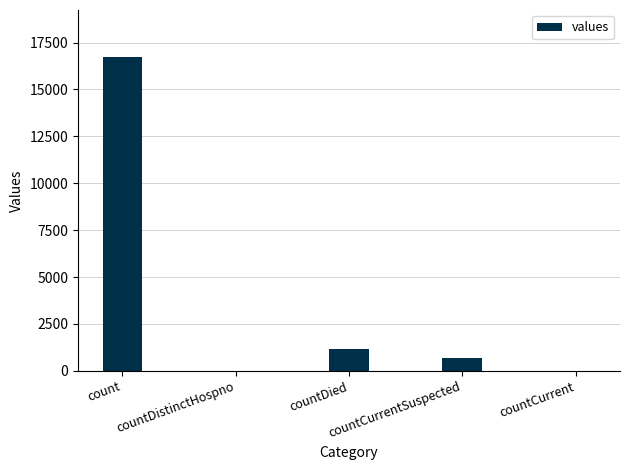

What is the sum of all values?

18539